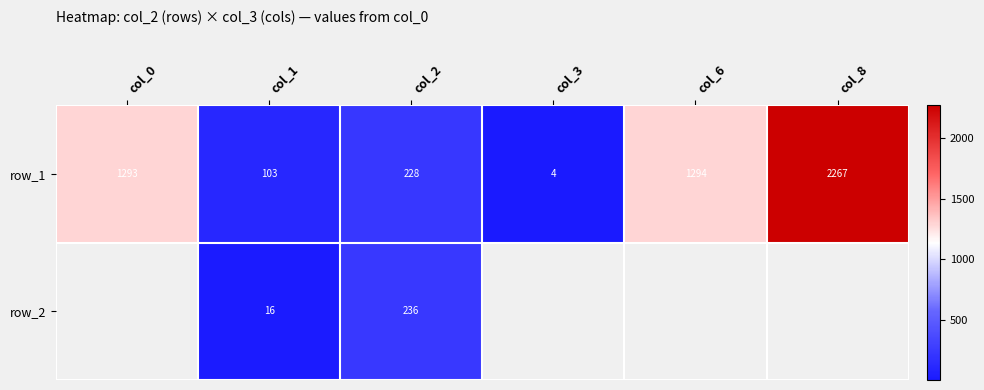

At how many categories does at least one series exceed 252?

3